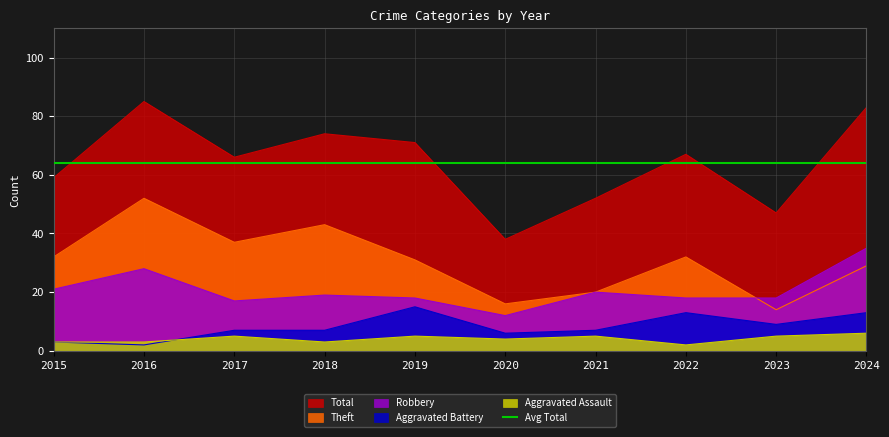

At which category does Aggravated Battery reach its first local peak?

2019